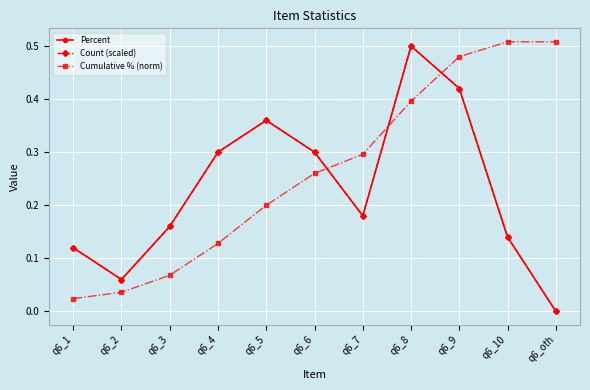

Is this an area chart (filled region under the line)?

No